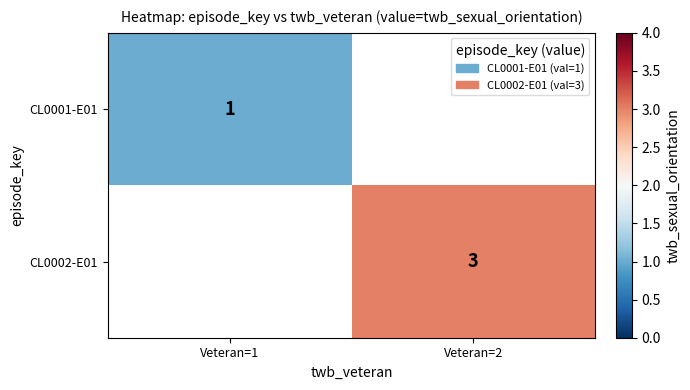

Which label corresponds to the smallest value in the chart?

Veteran=1